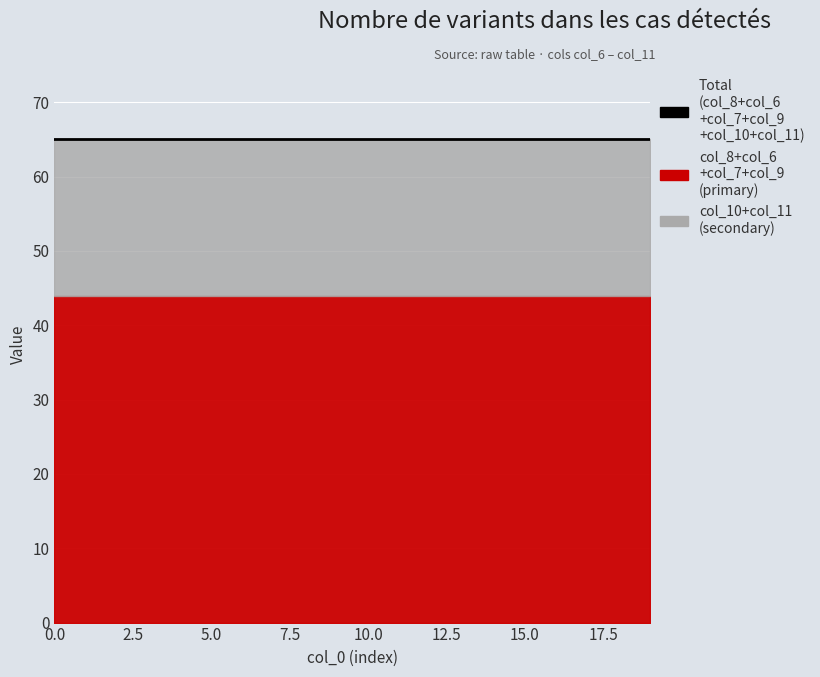

Between 6 and 7, which is larger?

6